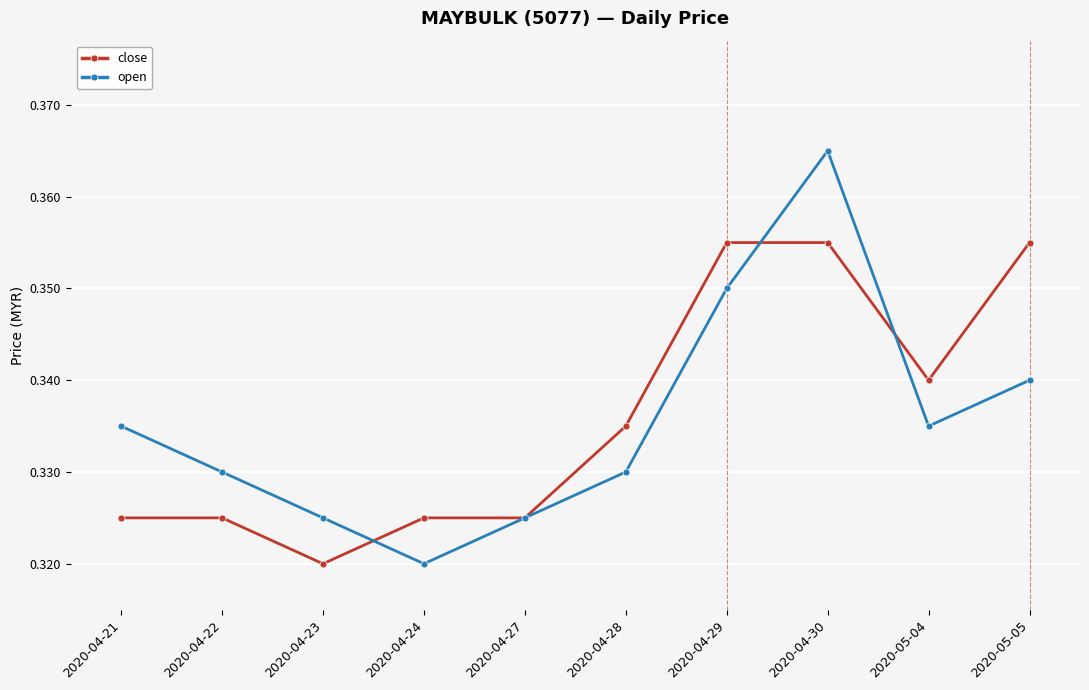

List the series in order of their peak value, lowest first.

close, open